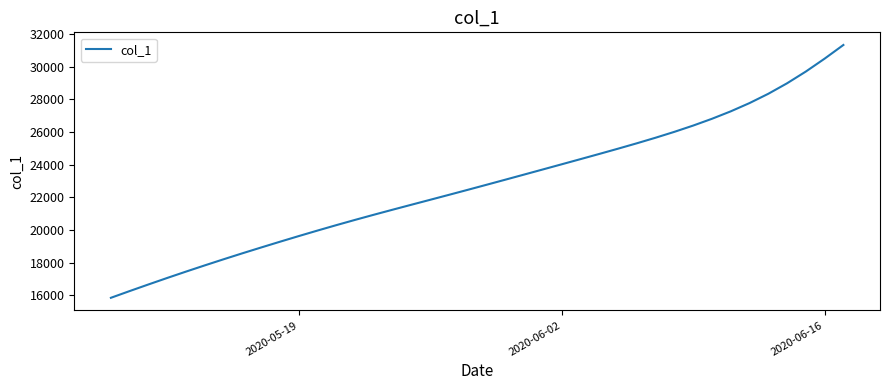

What is the maximum value shown in the chart?

31337.0